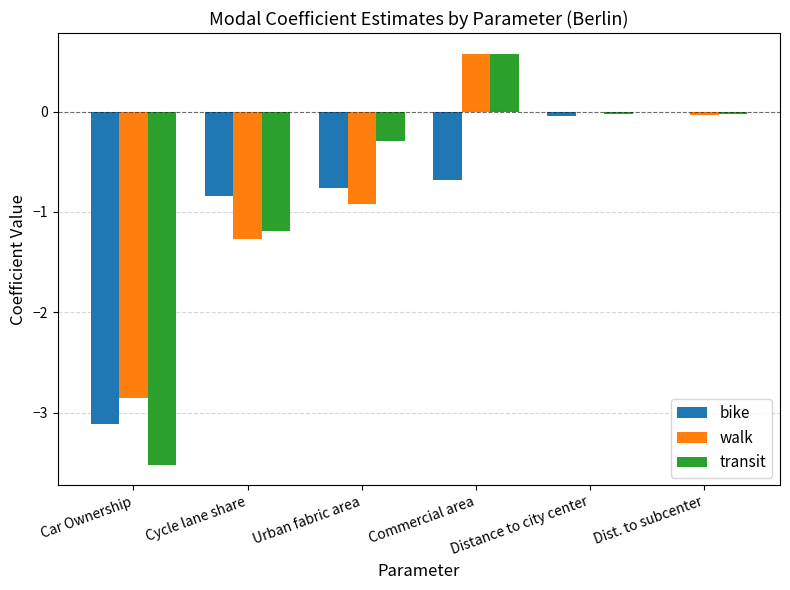

What is the maximum value shown in the chart?

0.6